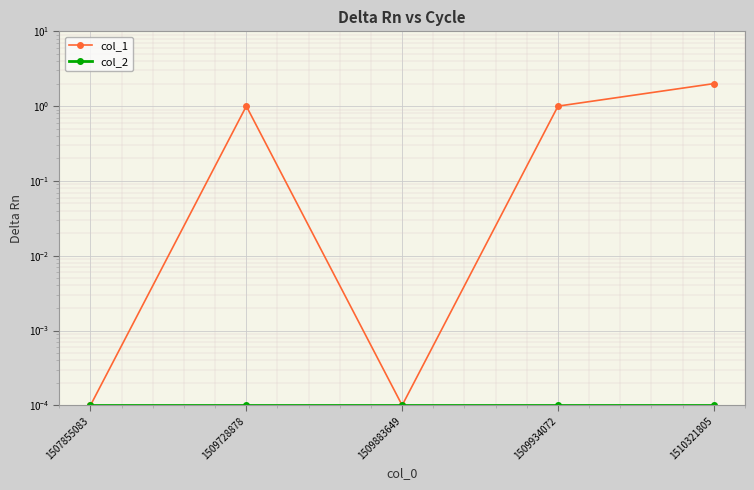

Rank the series at 1509934072 from lowest to highest value.

col_2, col_1